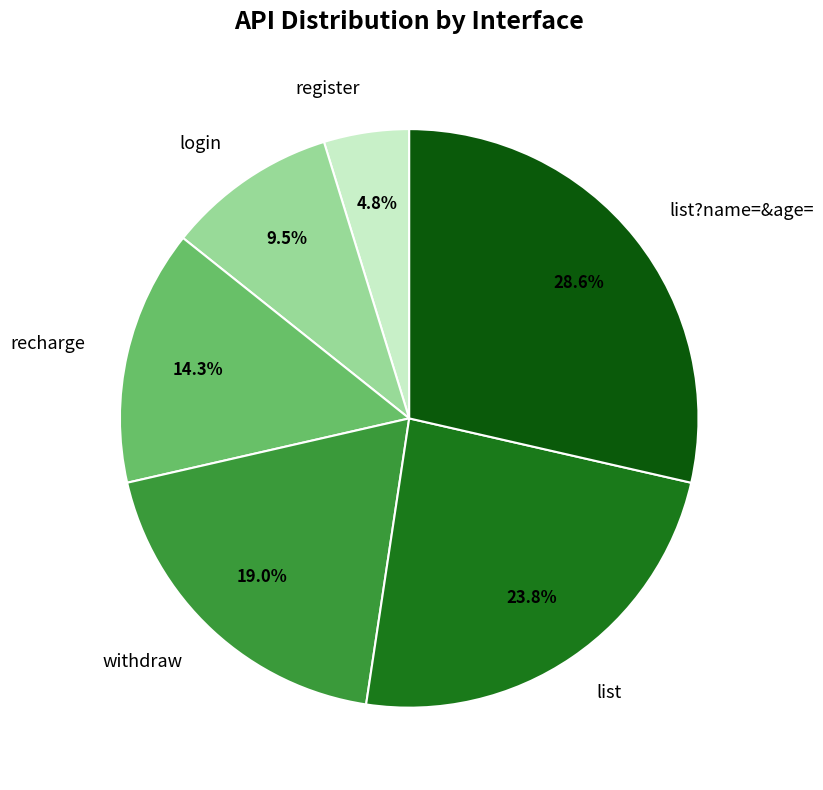

How many slices are in this pie chart?

6